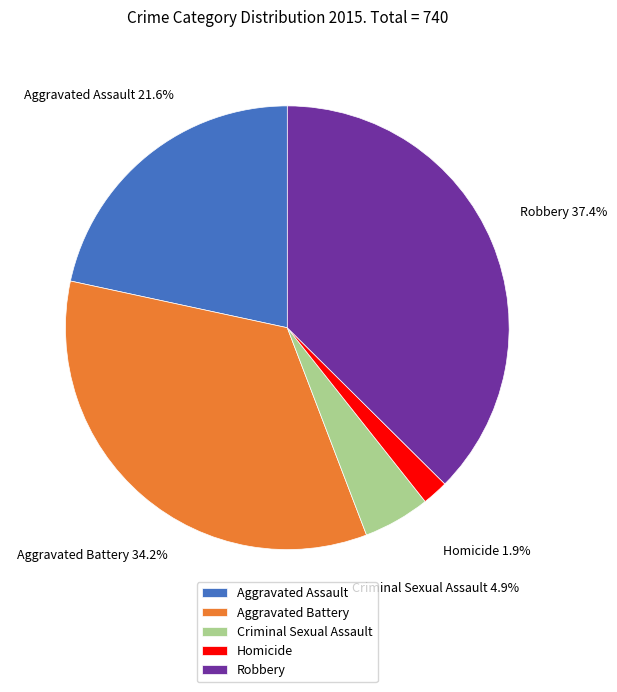

Is there any slice that represents more than half of the pie?

No